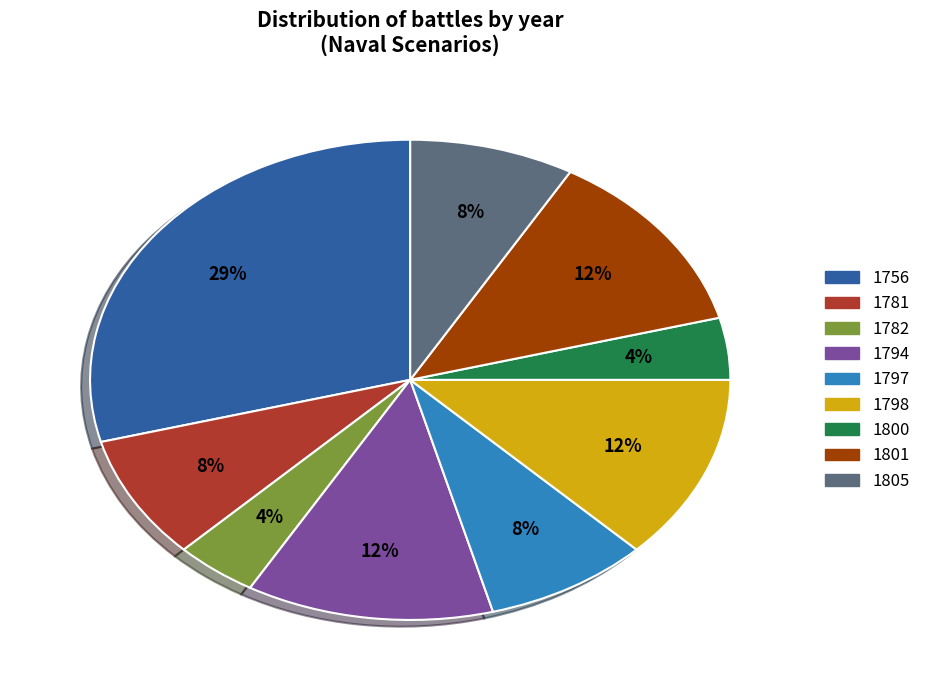

The 1797 slice represents 13% of the pie. True or false?

False